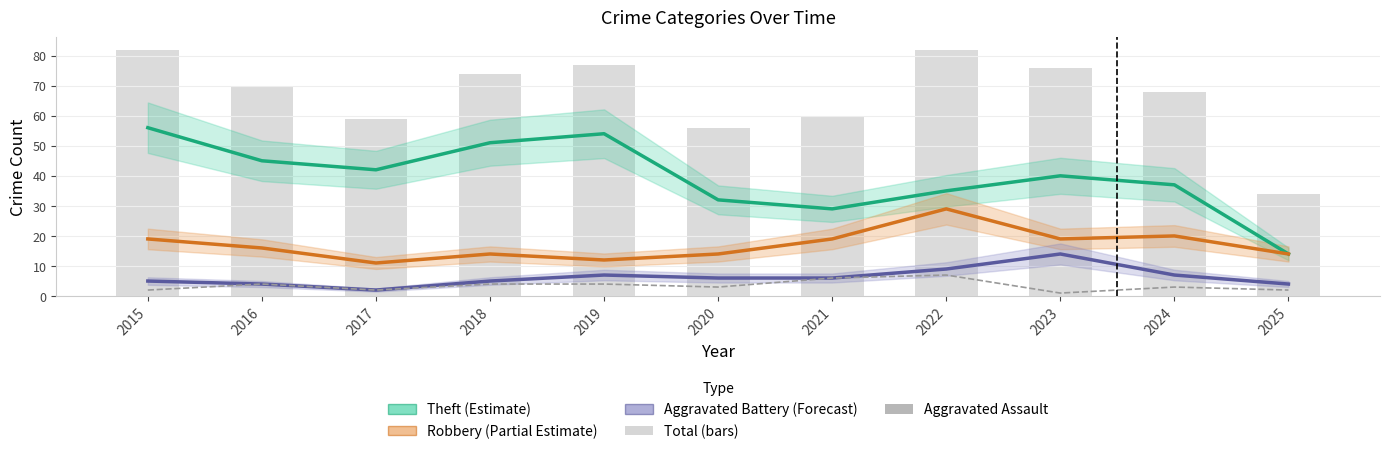

At which category is the sum across all series the highest?

2015